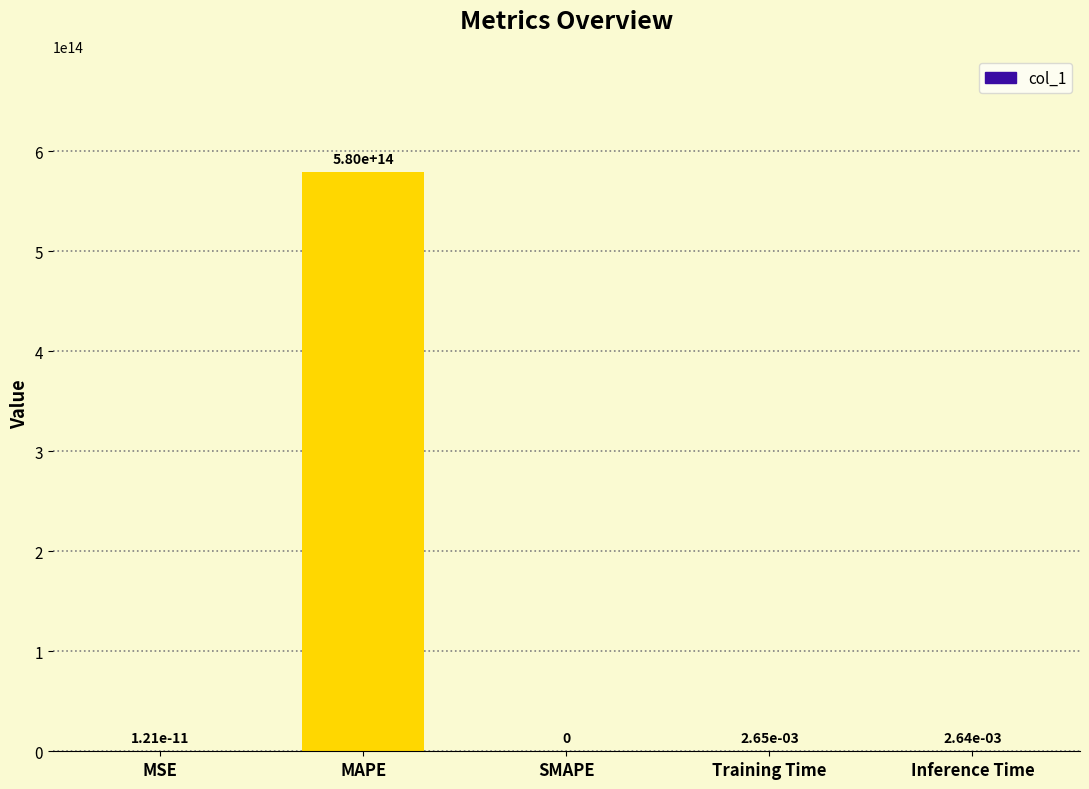

Which category has the highest value across all series?

MAPE